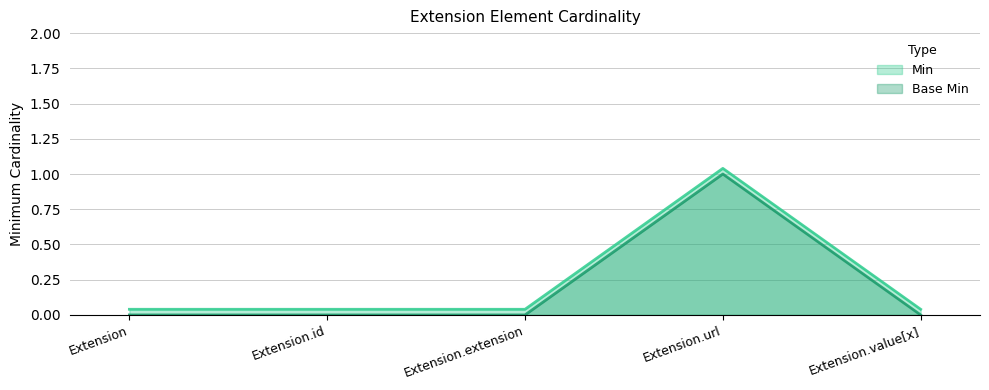

True or false: Base Min and Min cross at least once.

False